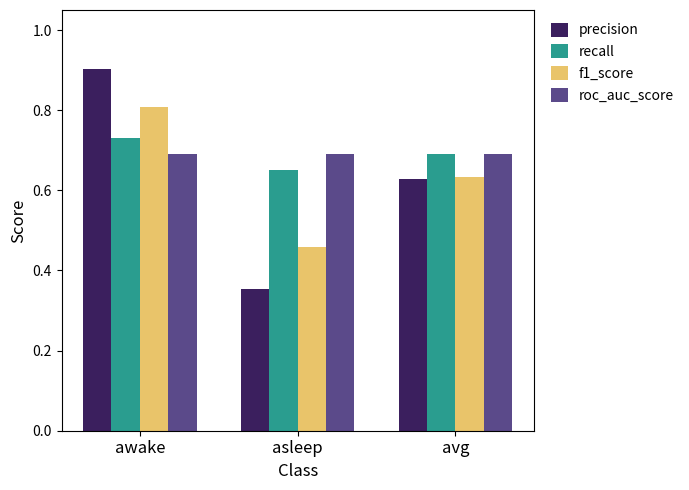

What are all the series names shown in the legend?

precision, recall, f1_score, roc_auc_score